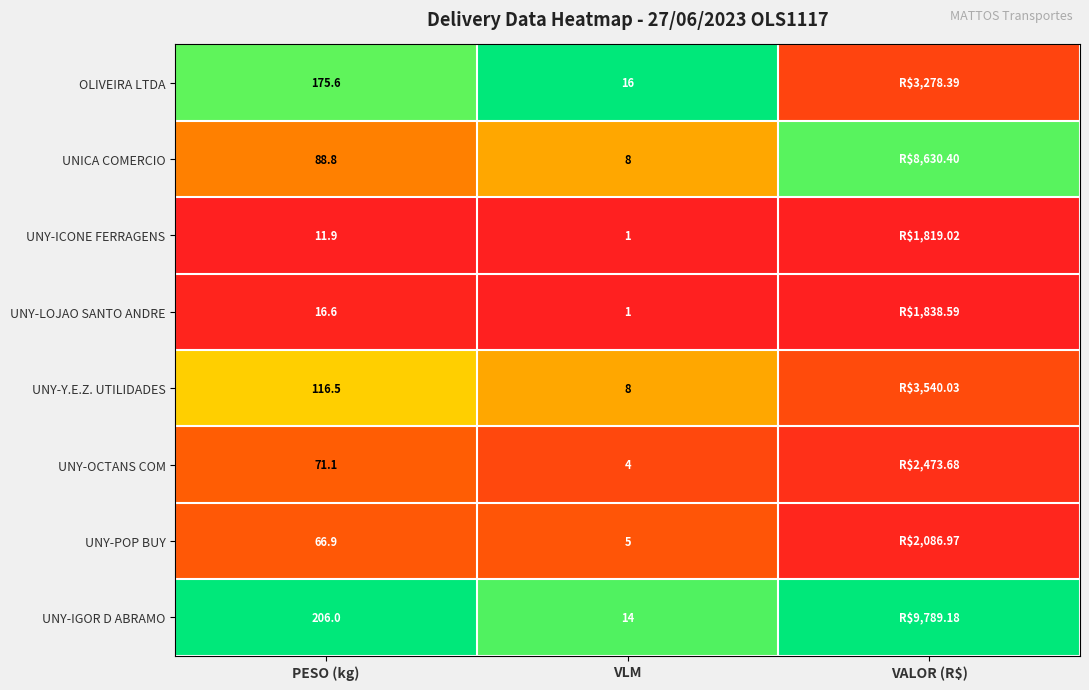

True or false: UNY-OCTANS COM has a value of 0.2 at PESO (kg).

False